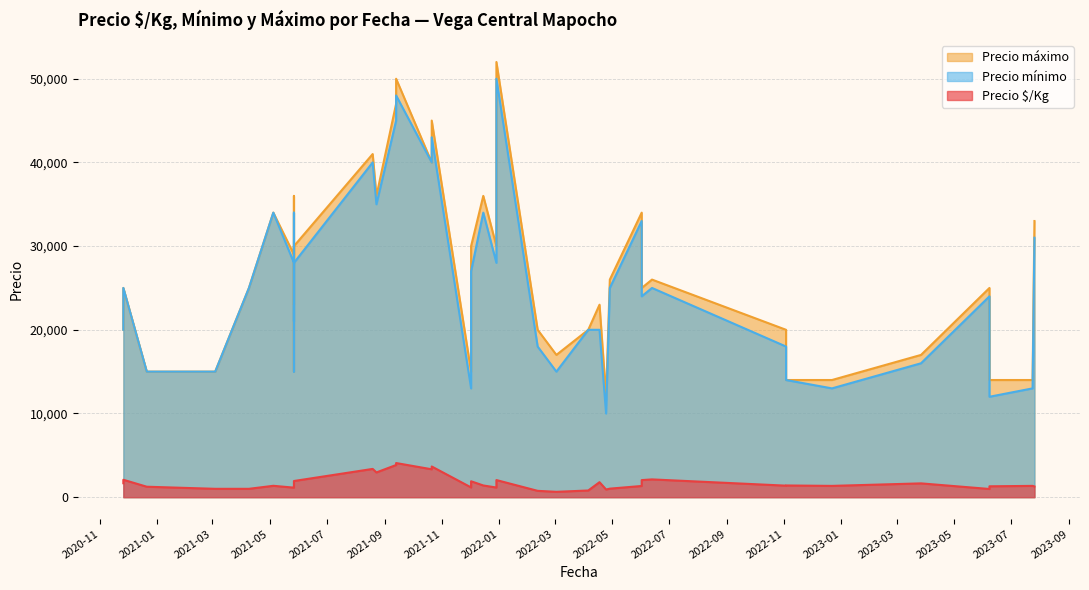

What is the sum of the Precio $/Kg values at 2022-04-18 and 2021-04-09?

2792